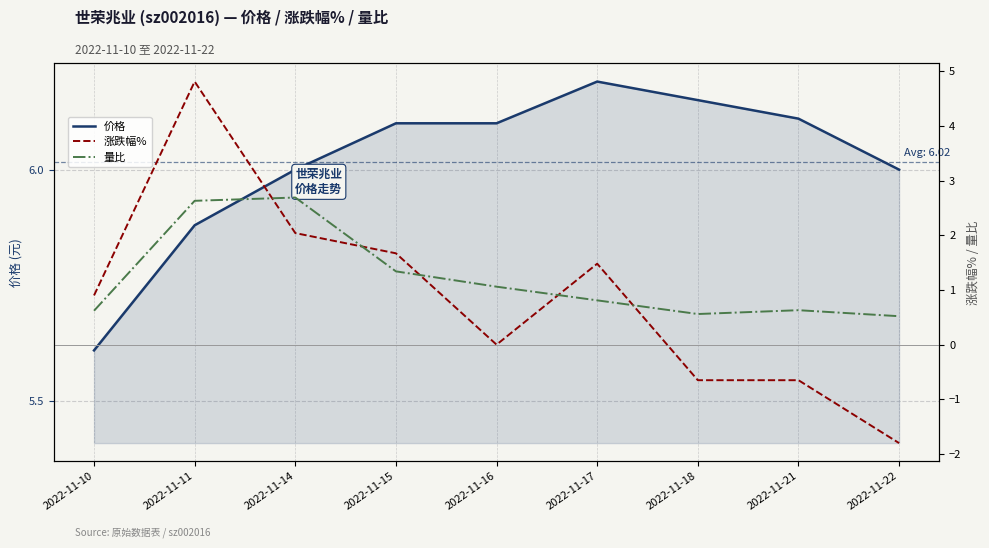

What is the difference between the maximum and minimum values in the 价格 series?

0.6